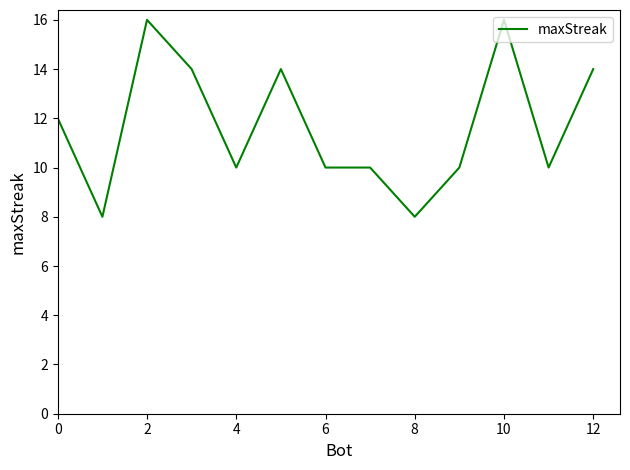

What is the minimum value shown in the chart?

8